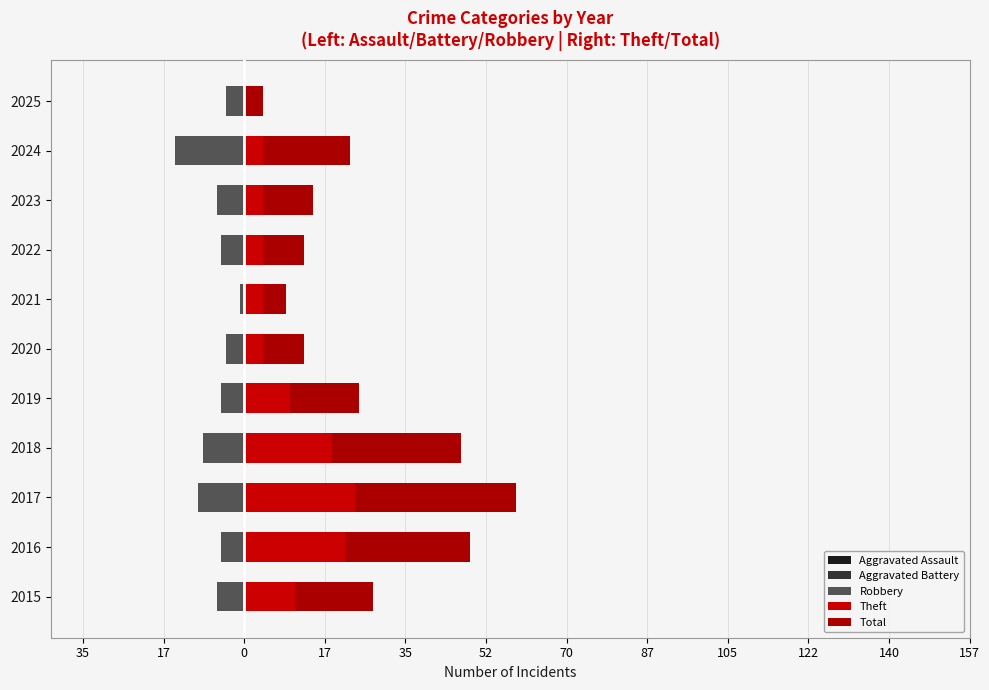

List the series in order of their peak value, highest first.

Total, Theft, Aggravated Assault, Aggravated Battery, Robbery